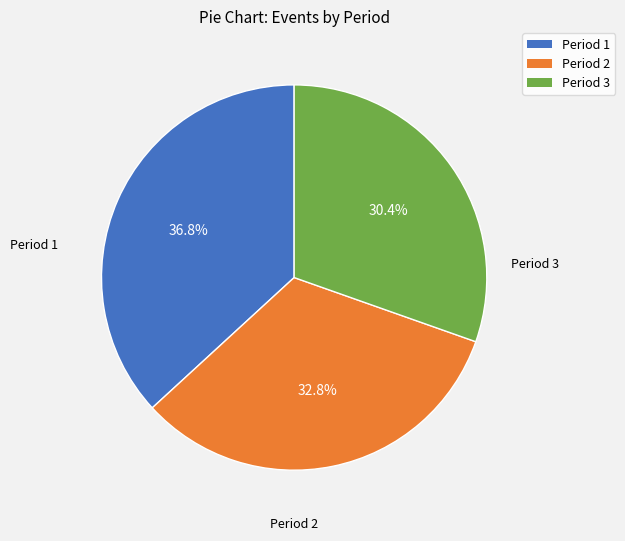

To the nearest percent, what is the difference between the largest and smallest slice percentages?

6%